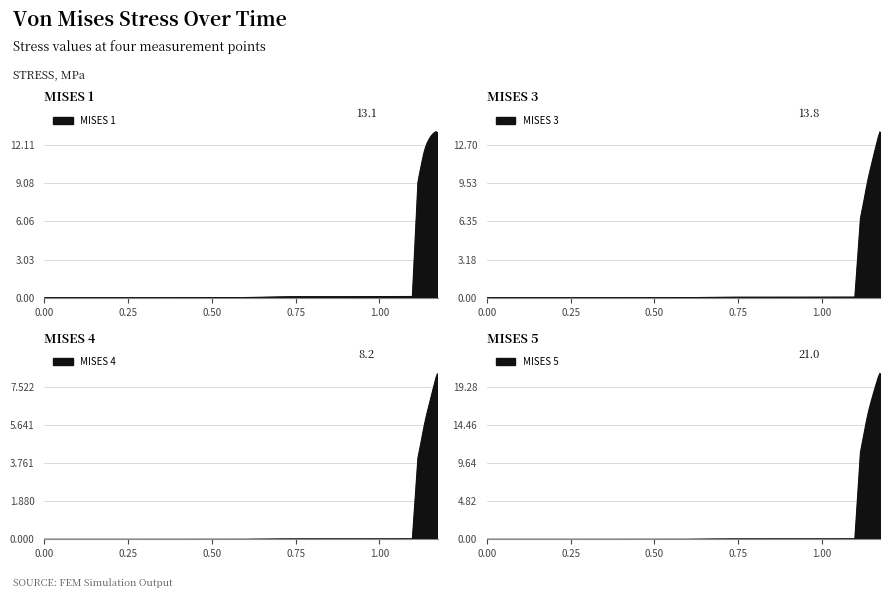

What is the sum of all MISES 5 values?

519.9